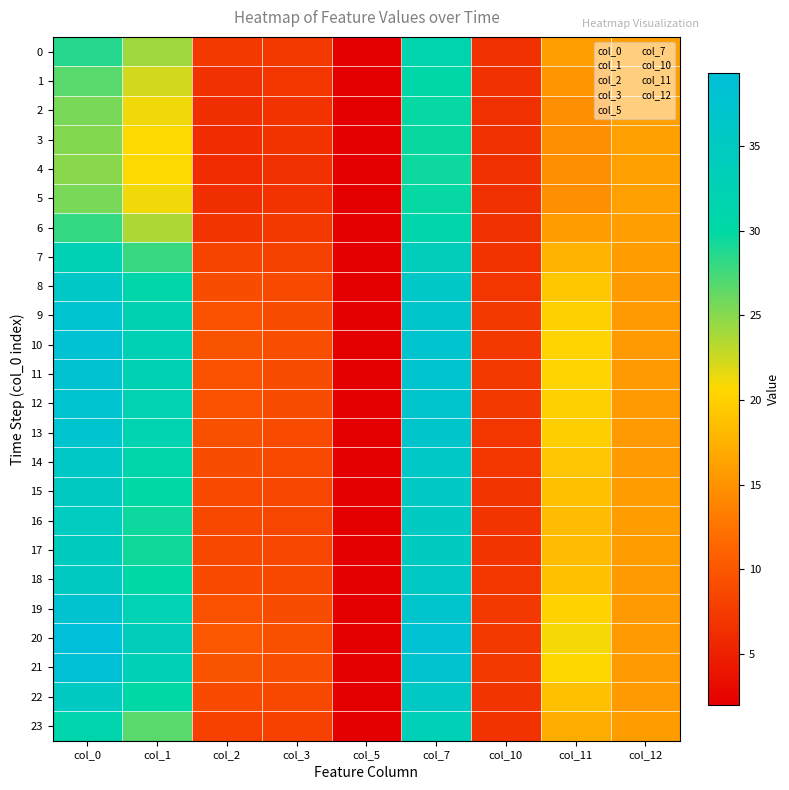

Which series has the largest range (max minus min)?

20